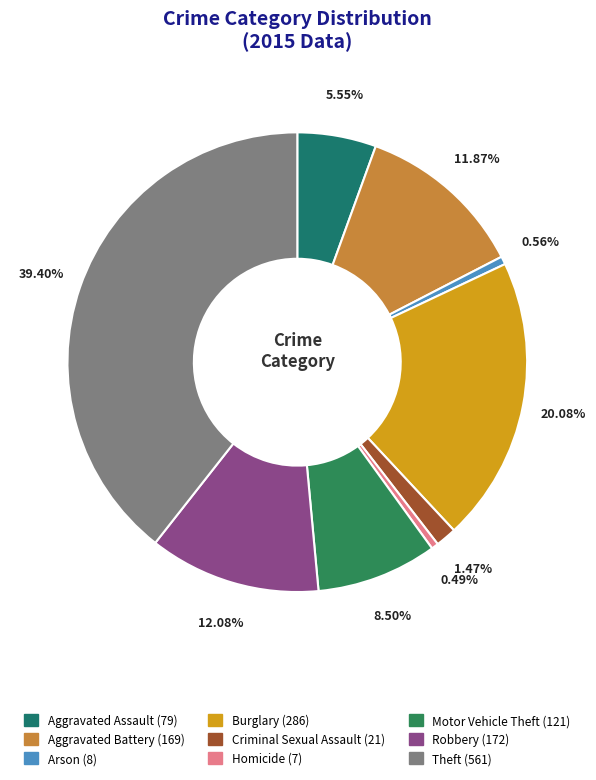

To the nearest percent, what portion does Criminal Sexual Assault represent?

1%